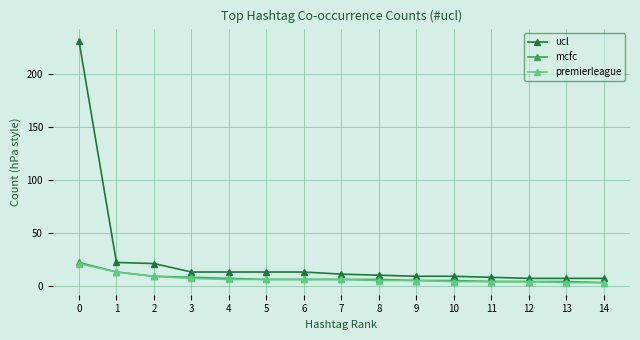

Which series has the largest total across all categories?

ucl